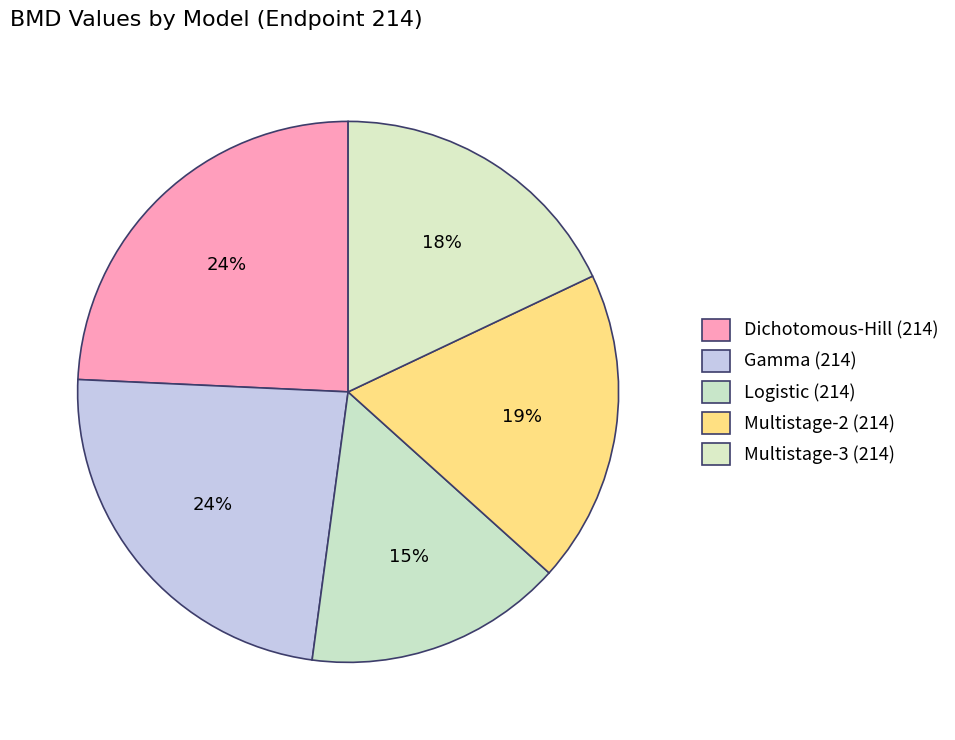

What is the total percentage of Multistage-2 (214) and Gamma (214)?

42.3%